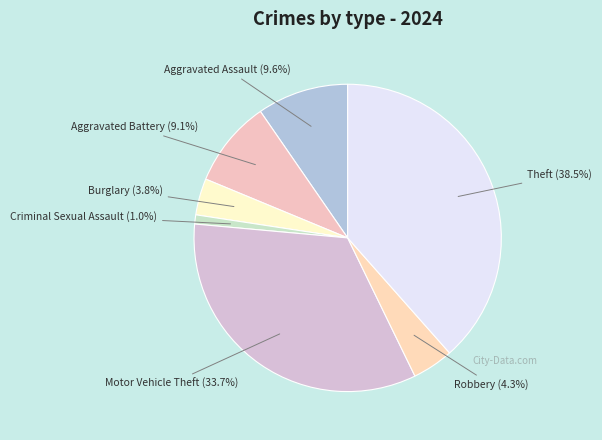

How many slices are in this pie chart?

7